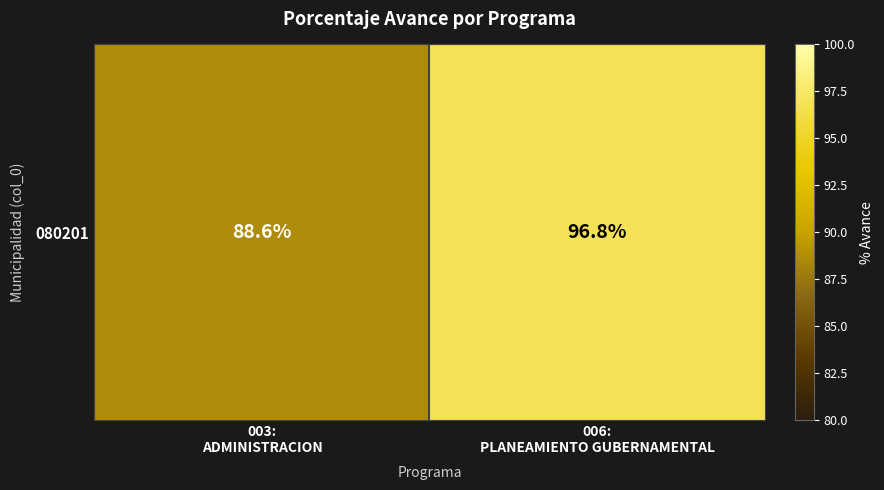

At which label is the value closest to 92?

003:
ADMINISTRACION